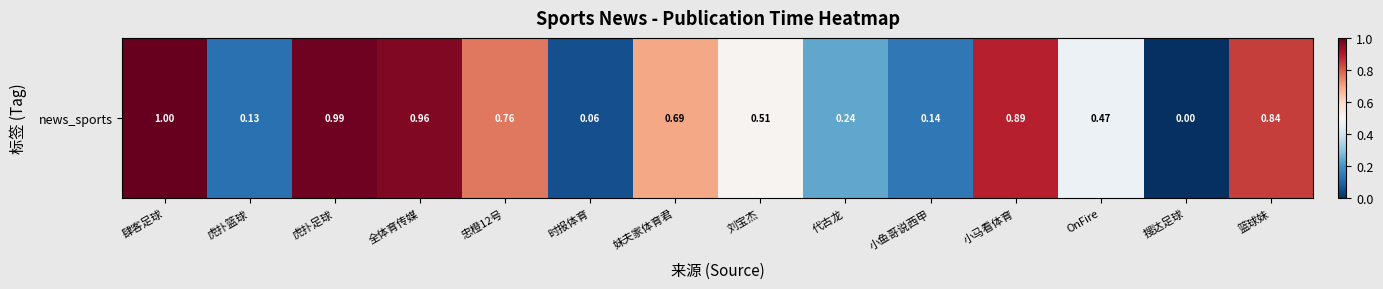

The chart shows a value of 0.1 at 虎扑篮球. True or false?

False